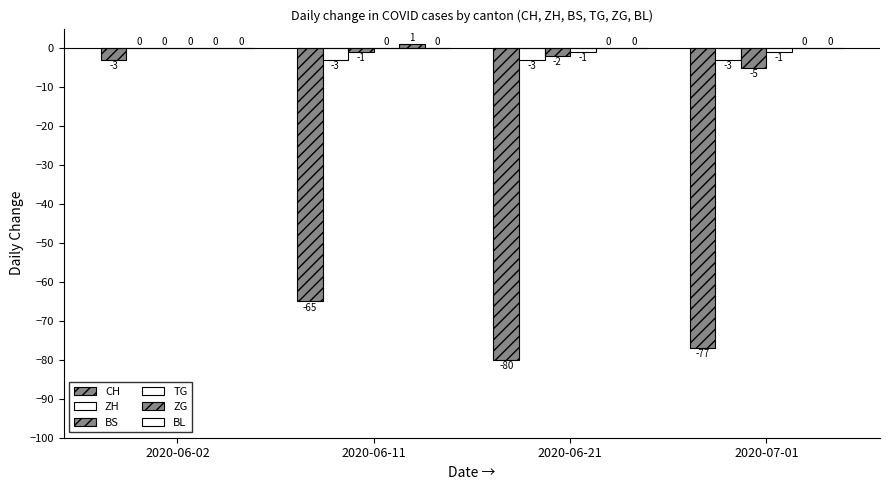

How many series are shown in this chart?

5